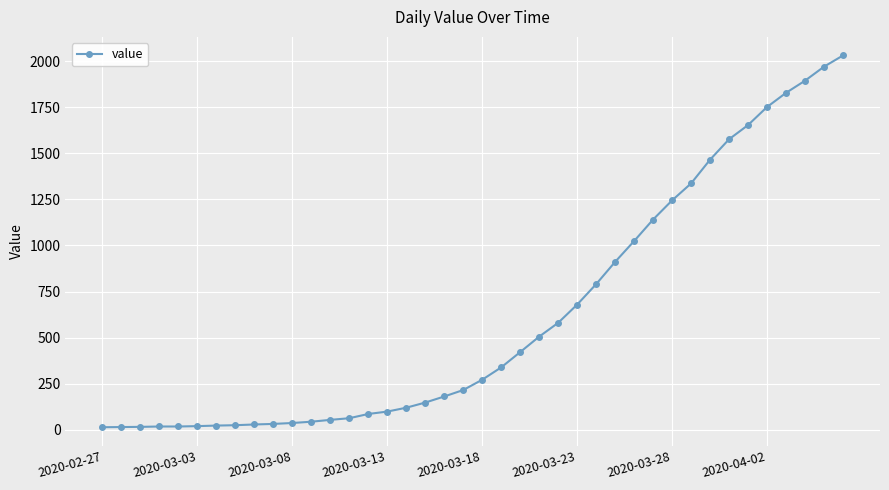

What is the average value?

616